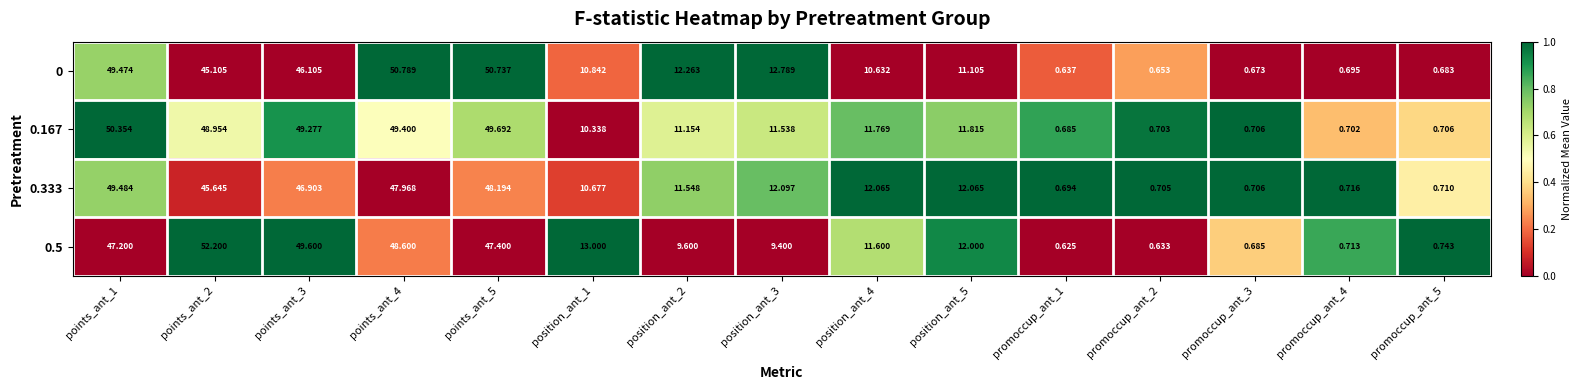

Is the value of 0 at points_ant_3 greater than the value of 0.167 at points_ant_3?

No